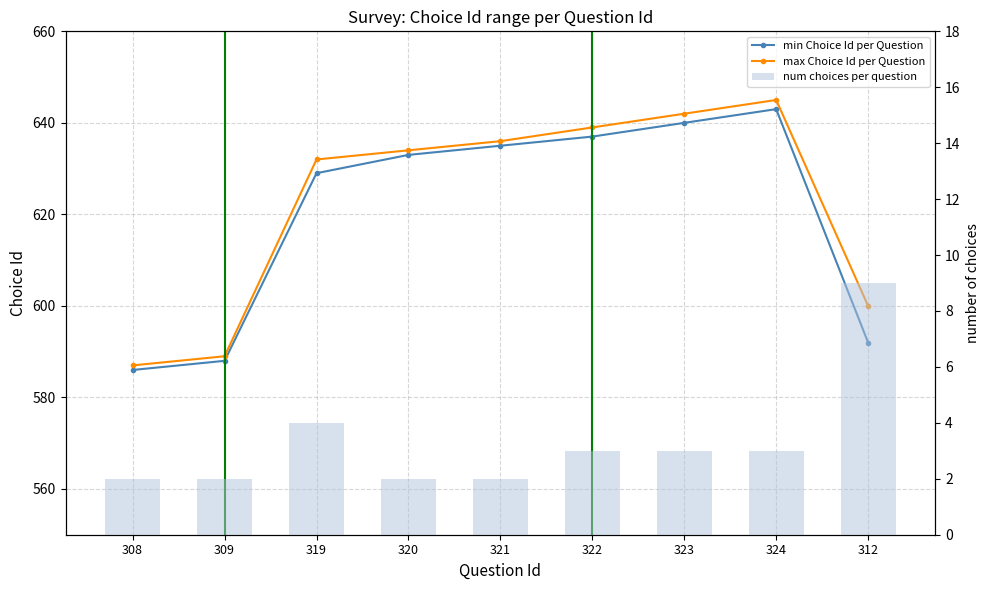

Which label corresponds to the largest value in the chart?

324